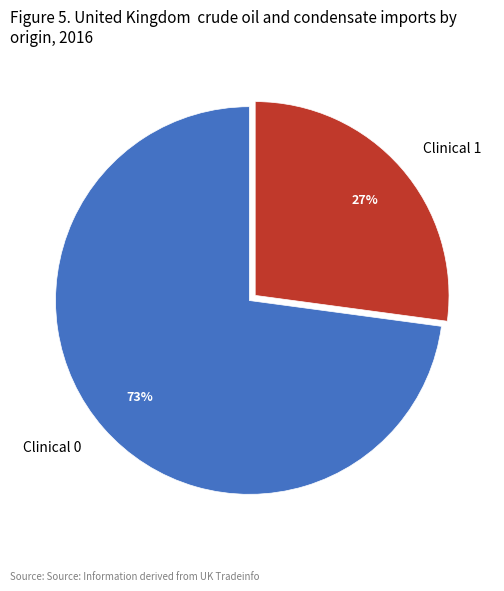

To the nearest percent, what portion does Clinical 0 represent?

73%